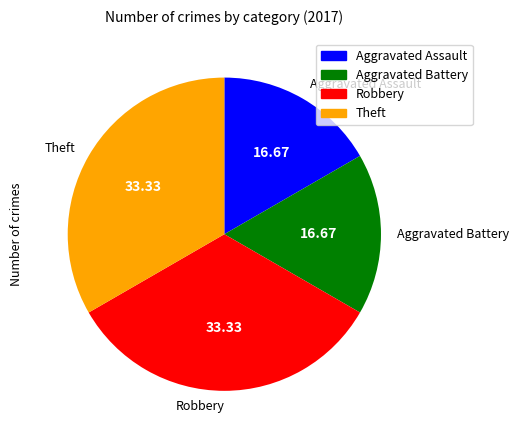

Is there a majority slice in this chart?

No